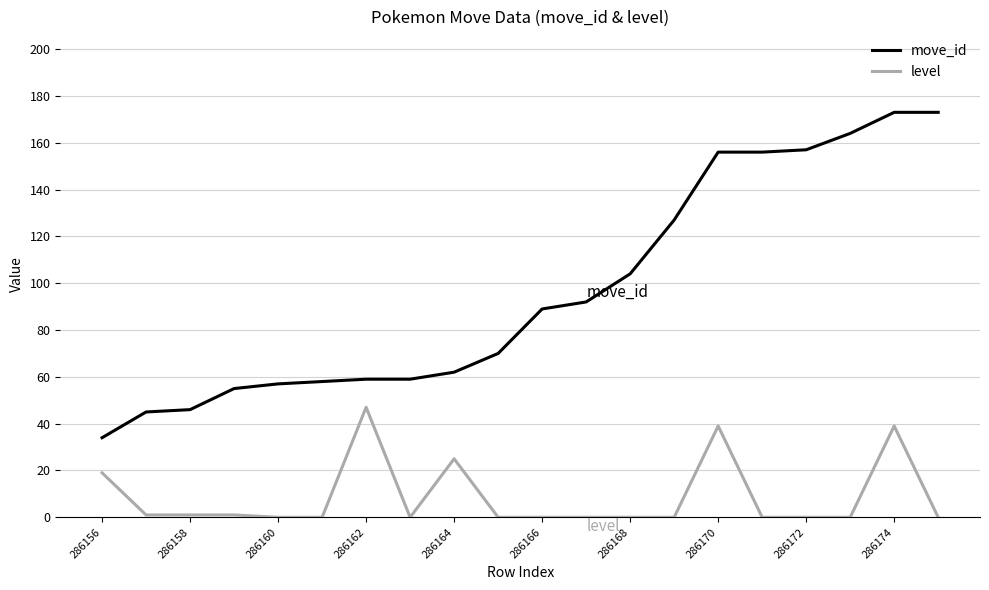

What is the greatest value displayed?

173